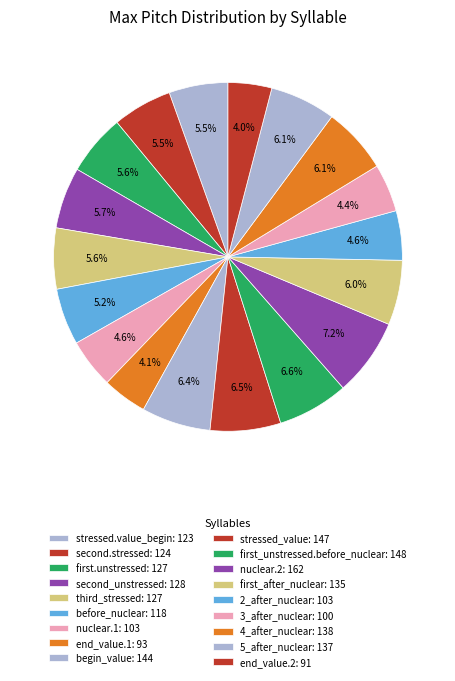

Combined, what portion of the pie is third_stressed and 2_after_nuclear?

10.2%